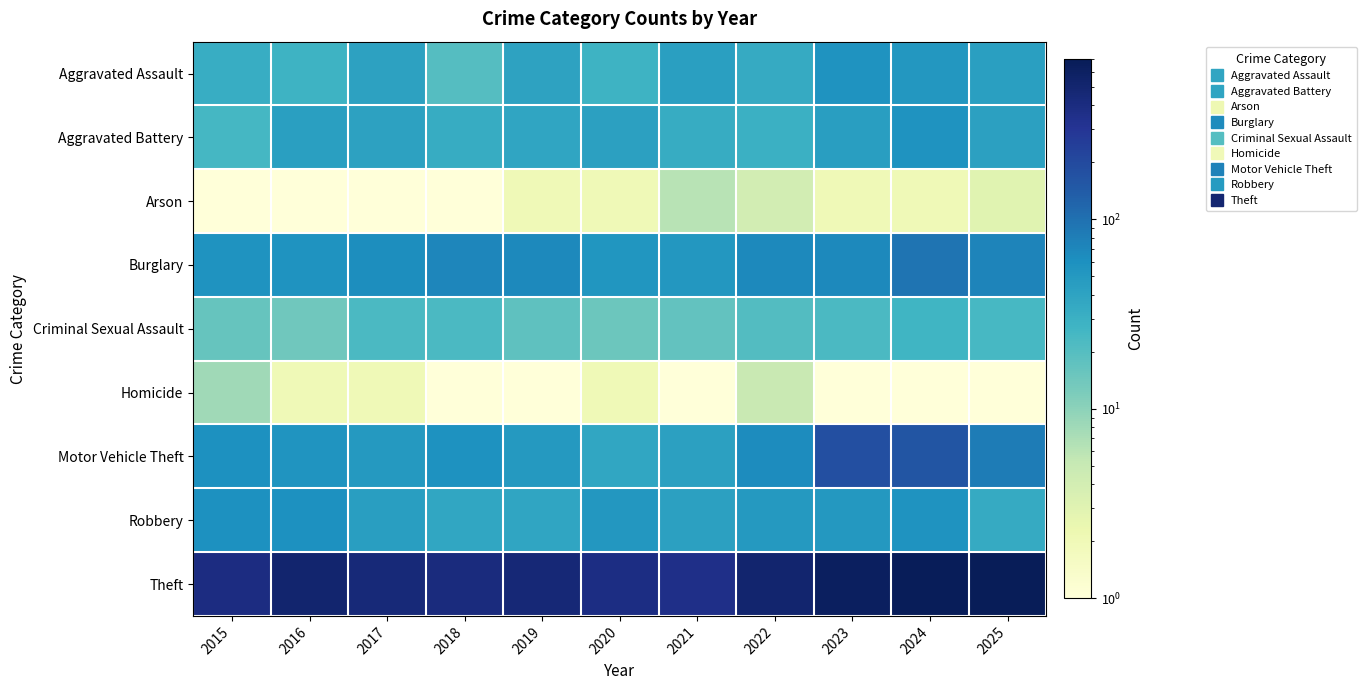

Which series has the widest spread of values?

Theft